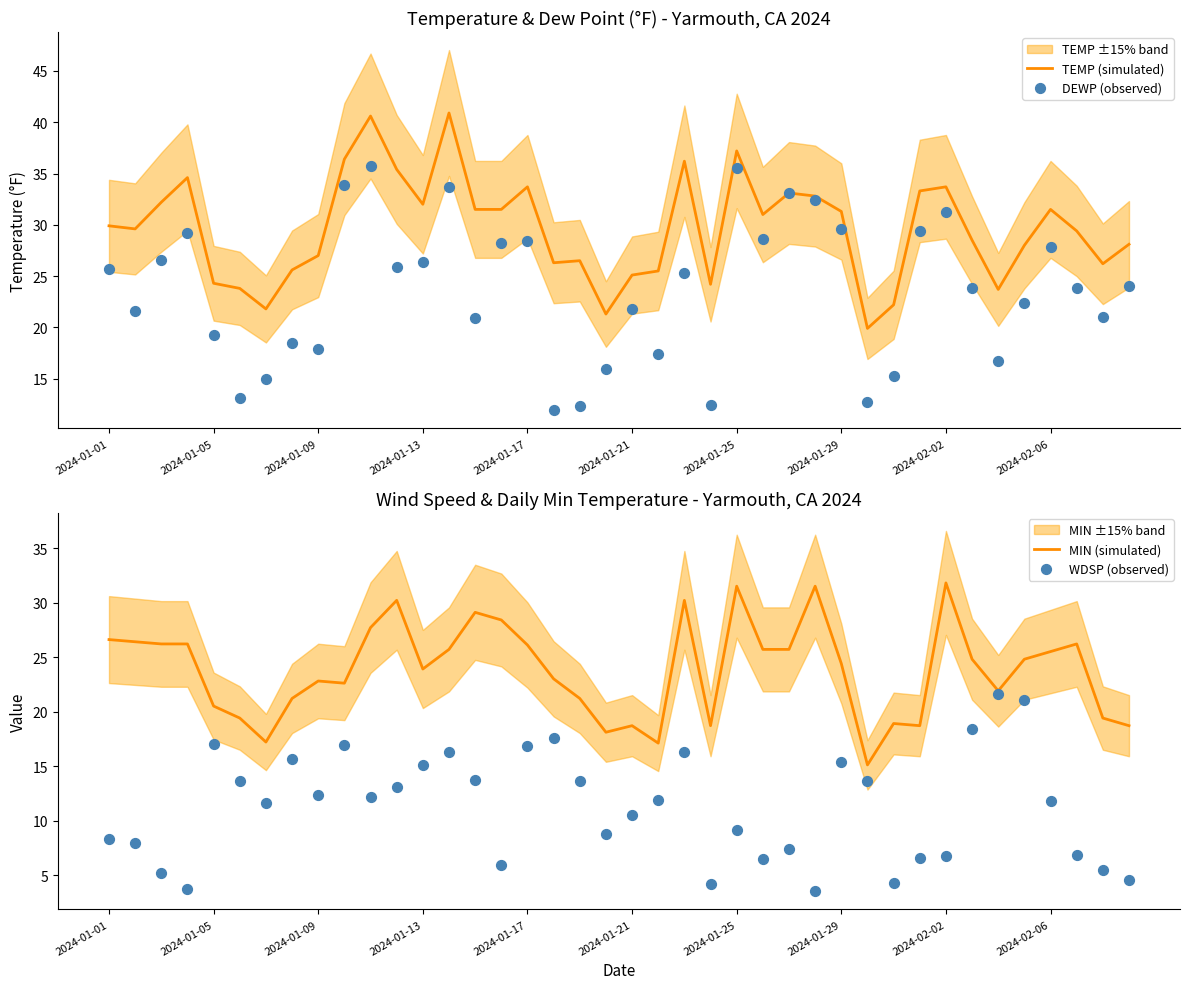

At how many categories does at least one series exceed 22?

37